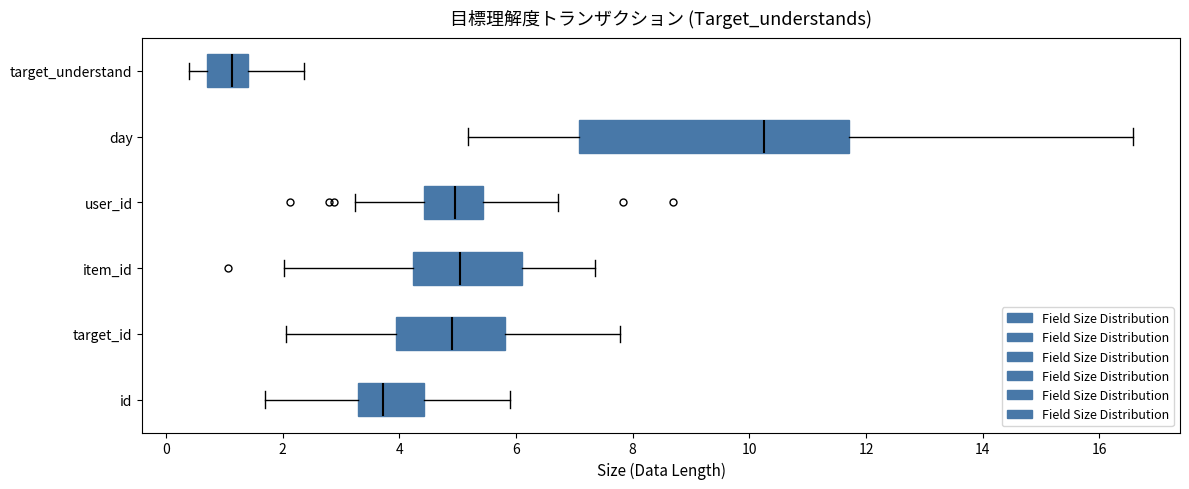

Reading bottom to top, read every box against the x-axis: the position of its median line, the range the box covers, and the ends of its whiskers. The values are not printed on the chart, so give them approximately, as read against the axis.

id: median 3.8, box 3.2 to 4.4, whiskers 1.8 to 5.8
target_id: median 5.0, box 4.0 to 5.8, whiskers 2.0 to 7.8
item_id: median 5.0, box 4.2 to 6.2, whiskers 2.0 to 7.4
user_id: median 5.0, box 4.4 to 5.4, whiskers 3.2 to 6.8
day: median 10.2, box 7.0 to 11.8, whiskers 5.2 to 16.6
target_understand: median 1.2, box 0.8 to 1.4, whiskers 0.4 to 2.4